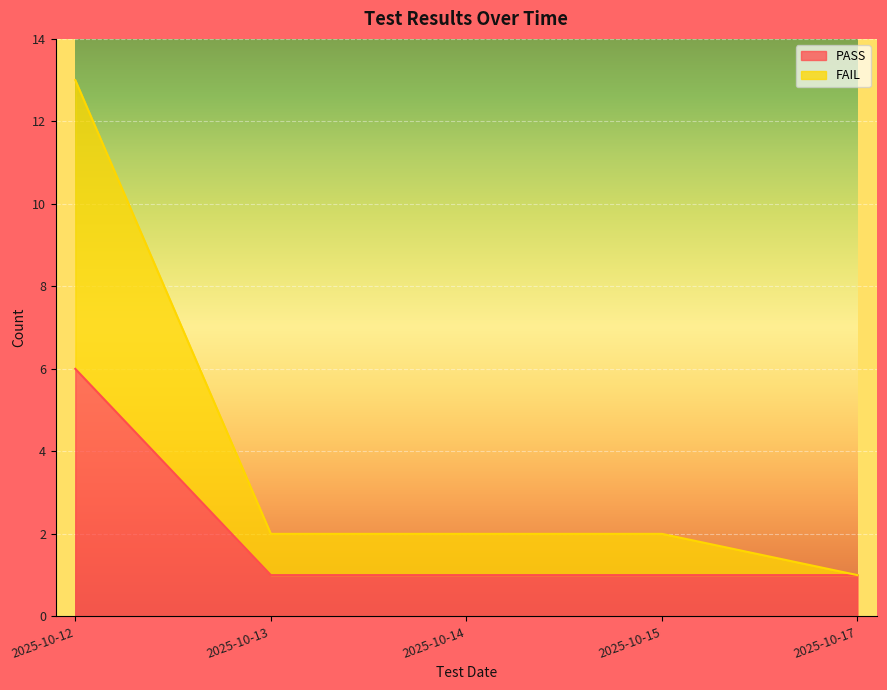

Is the value of FAIL at 2025-10-14 greater than the value of PASS at 2025-10-13?

Yes